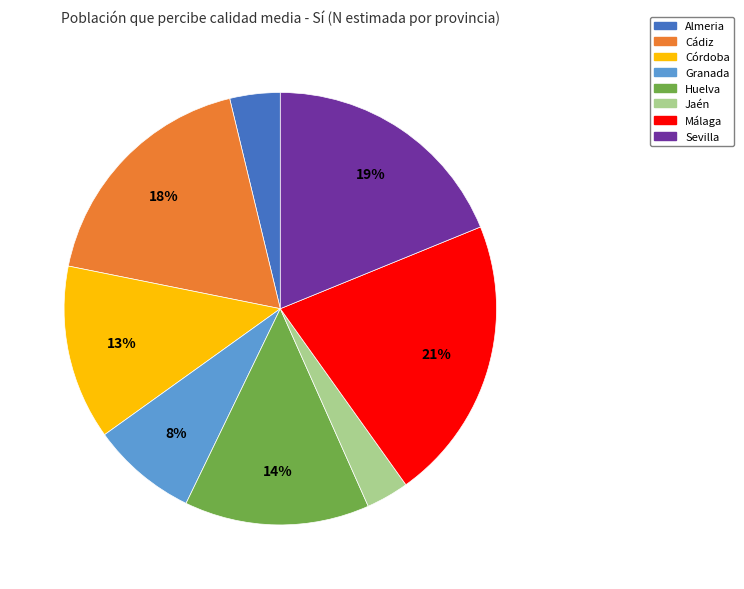

True or false: Granada accounts for 8% of the total.

True